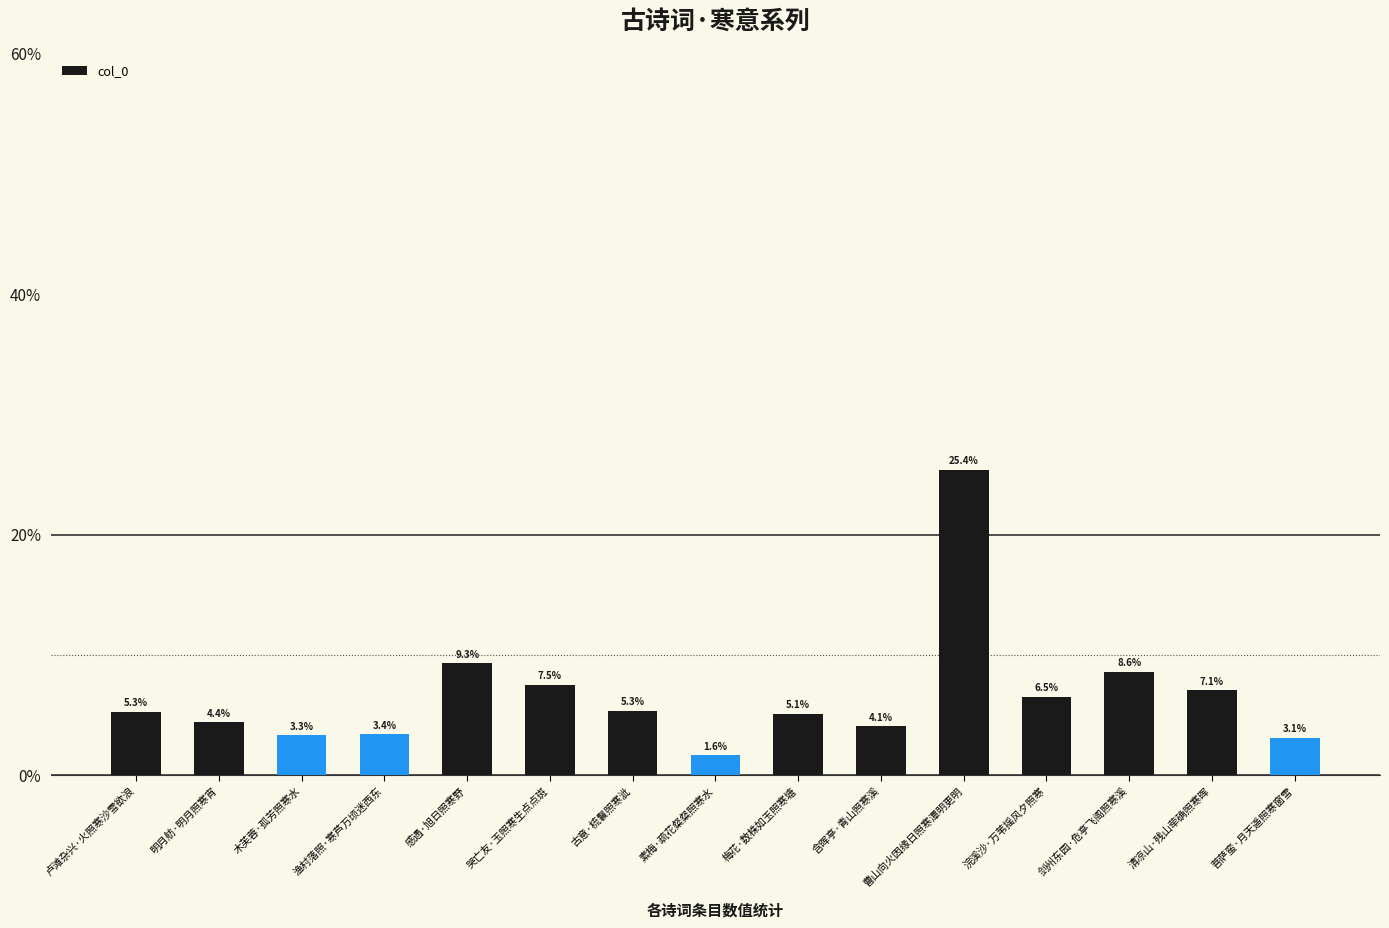

Does the chart contain any negative values?

No